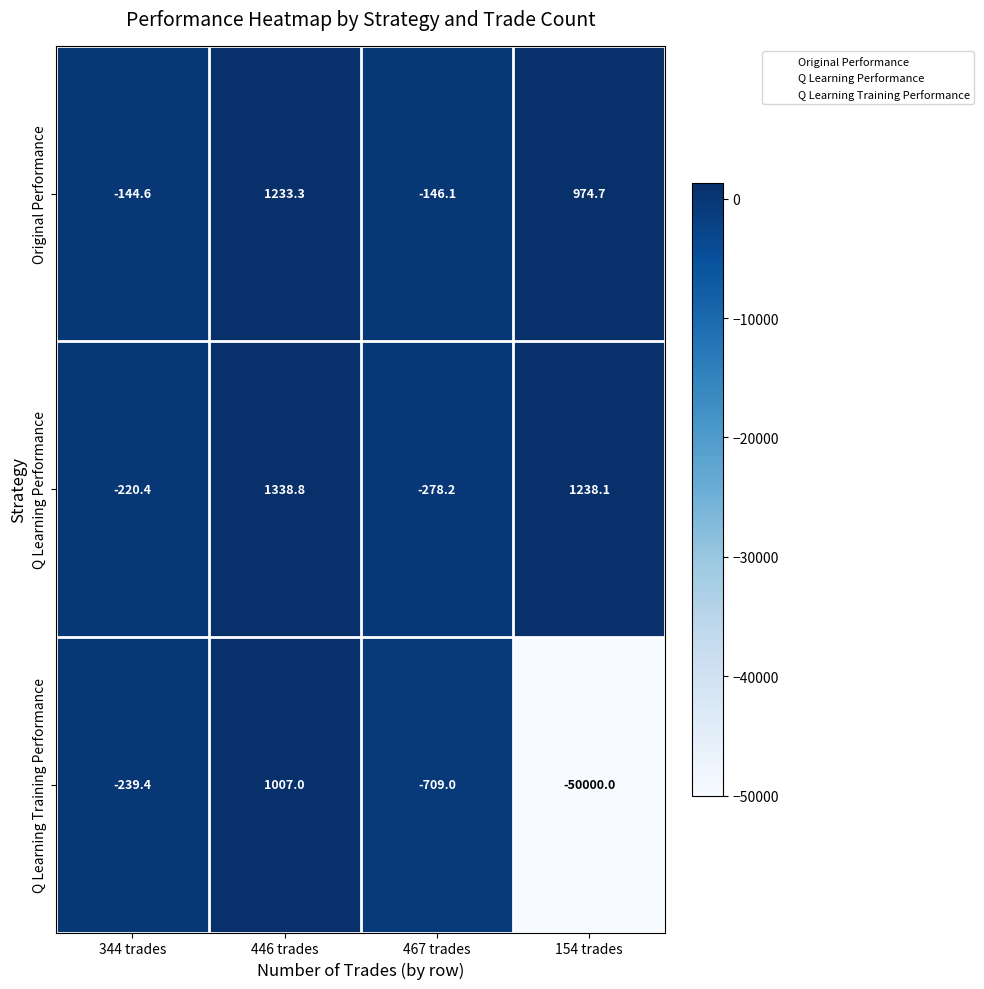

How many values in the Q Learning Training Performance series exceed -239?

1